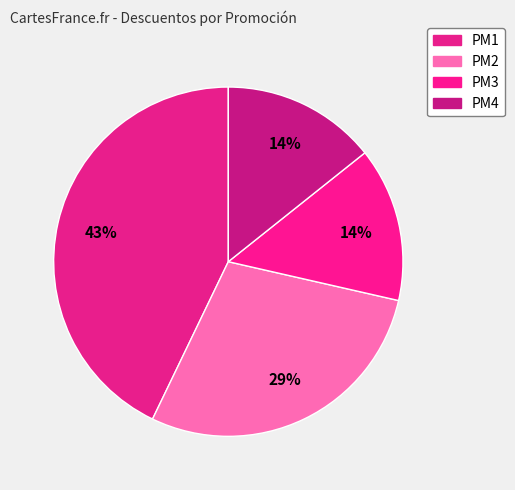

How many segments does this pie chart have?

4